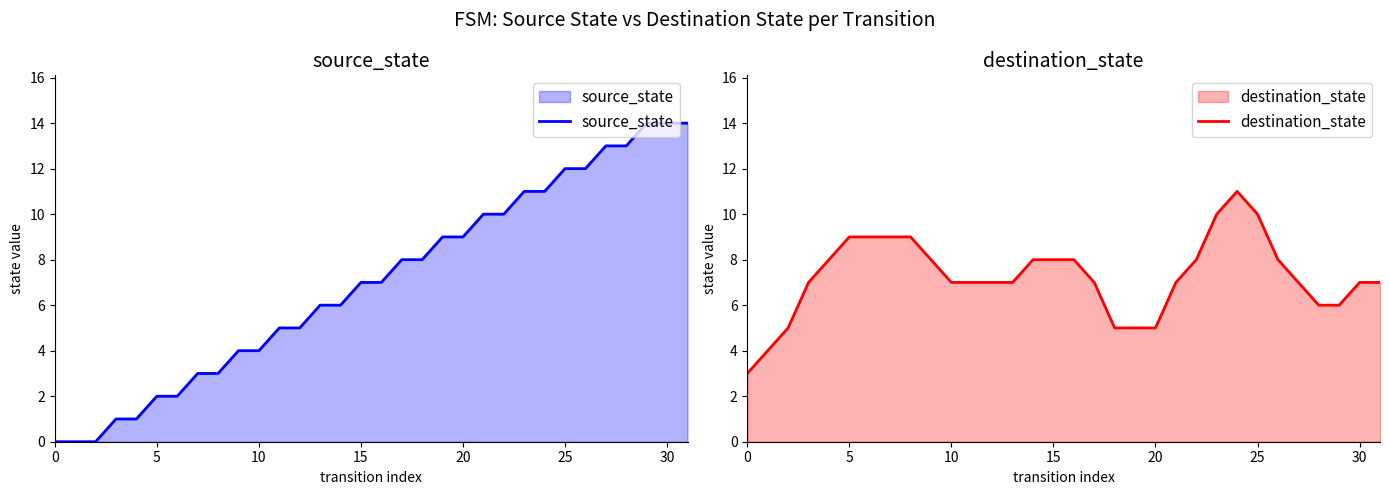

What is the difference between the maximum and minimum values in the source_state series?

14